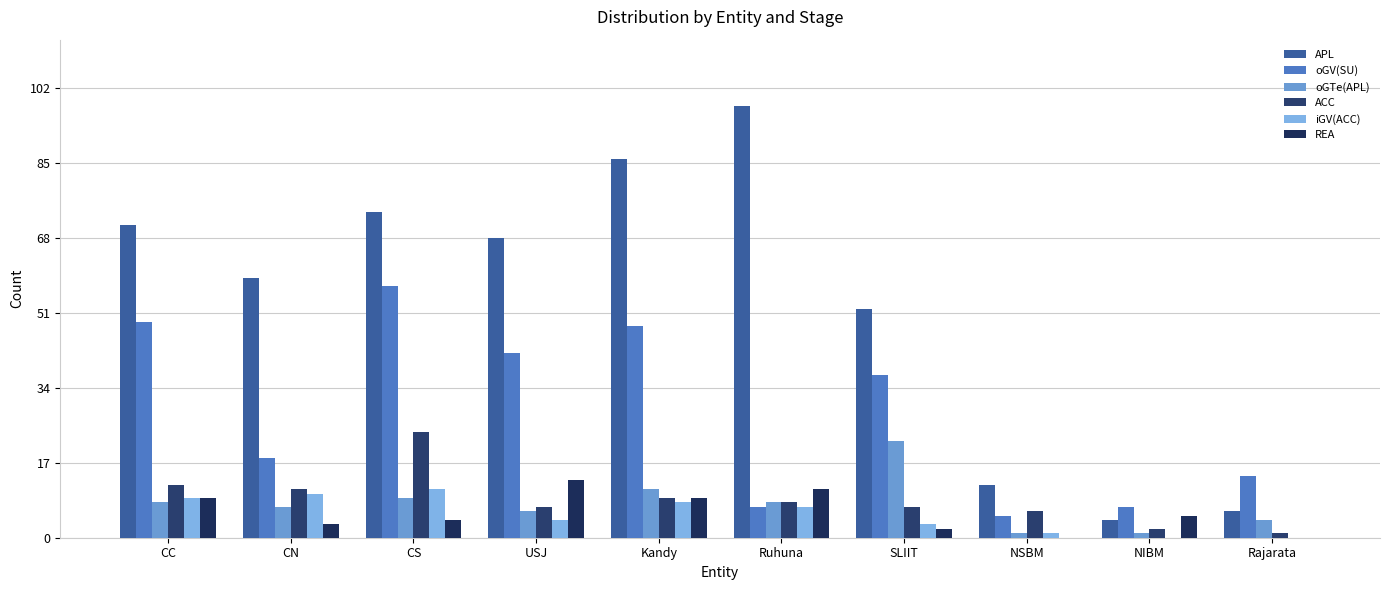

The oGTe(APL) series shows 1 at Rajarata. True or false?

False